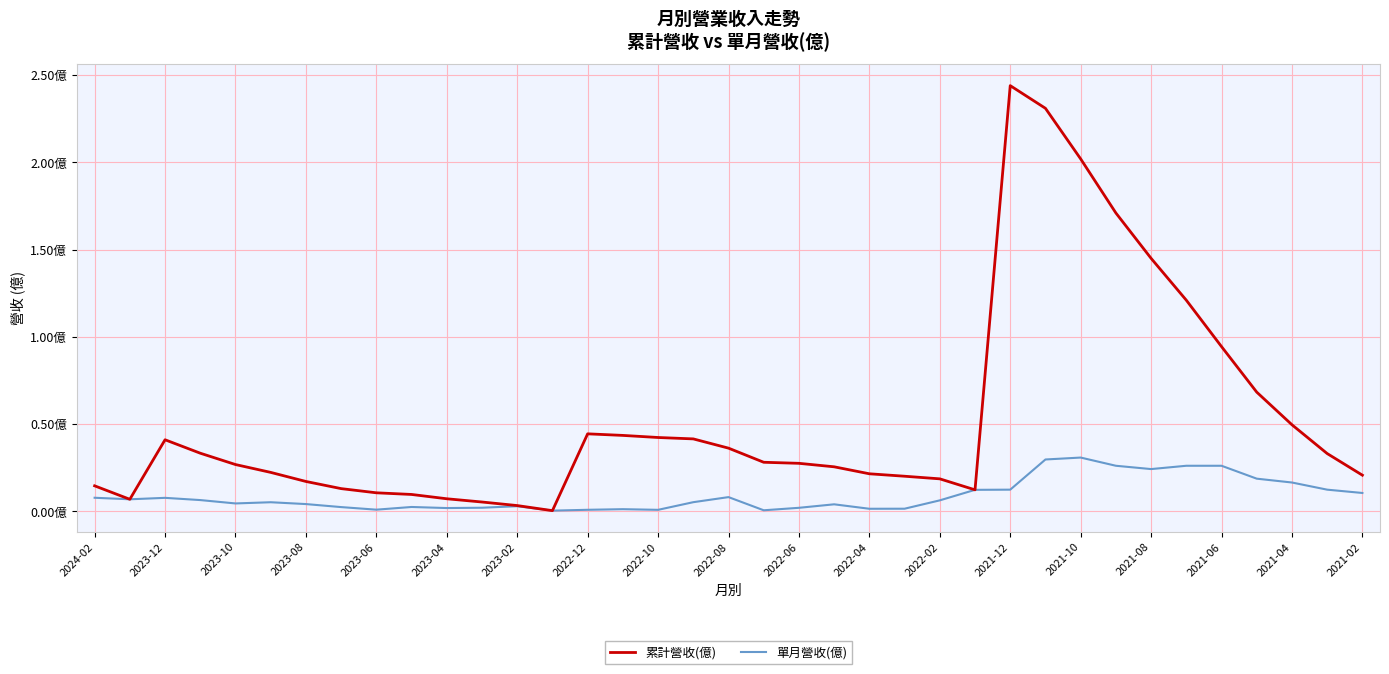

What is the difference between the maximum and minimum values in the 累計營收(億) series?

2.4